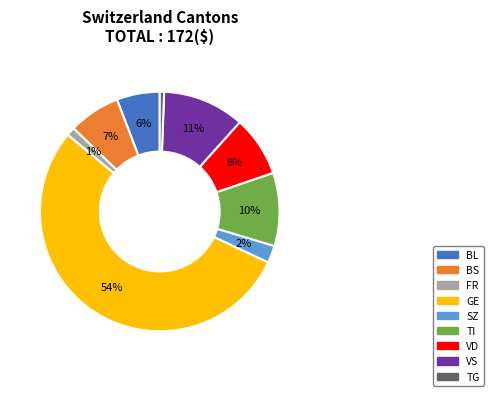

Does any single category account for the majority?

Yes